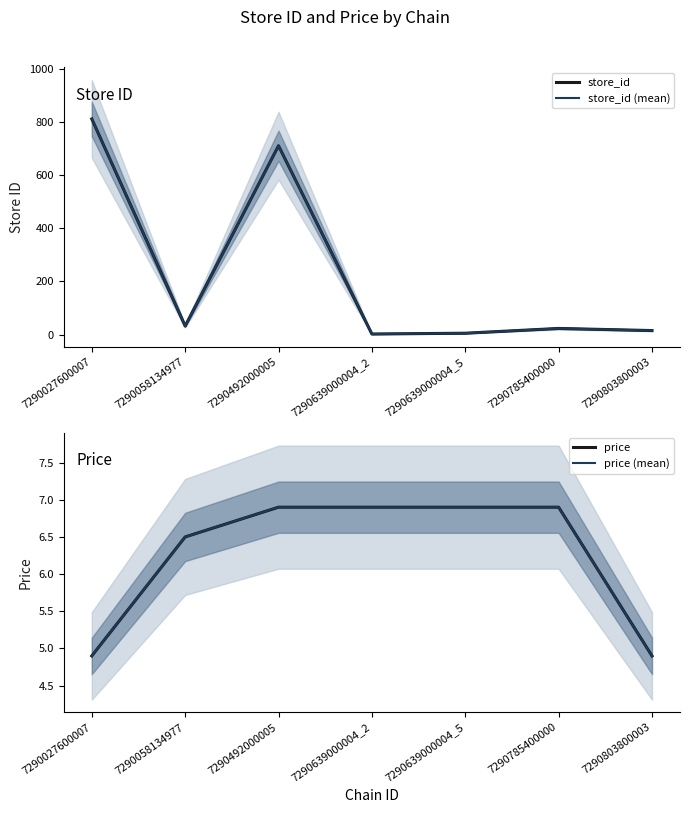

Reading right to left, transcribe all the data shown in this chart.

store_id: 7290803800003=15.0	7290785400000=23.0	7290639000004_5=5.0	7290639000004_2=2.0	7290492000005=711.0	7290058134977=32.0	7290027600007=812.0
store_id (mean): 7290803800003=15.0	7290785400000=23.0	7290639000004_5=5.0	7290639000004_2=2.0	7290492000005=711.0	7290058134977=32.0	7290027600007=812.0
price: 7290803800003=4.9	7290785400000=6.9	7290639000004_5=6.9	7290639000004_2=6.9	7290492000005=6.9	7290058134977=6.5	7290027600007=4.9
price (mean): 7290803800003=4.9	7290785400000=6.9	7290639000004_5=6.9	7290639000004_2=6.9	7290492000005=6.9	7290058134977=6.5	7290027600007=4.9